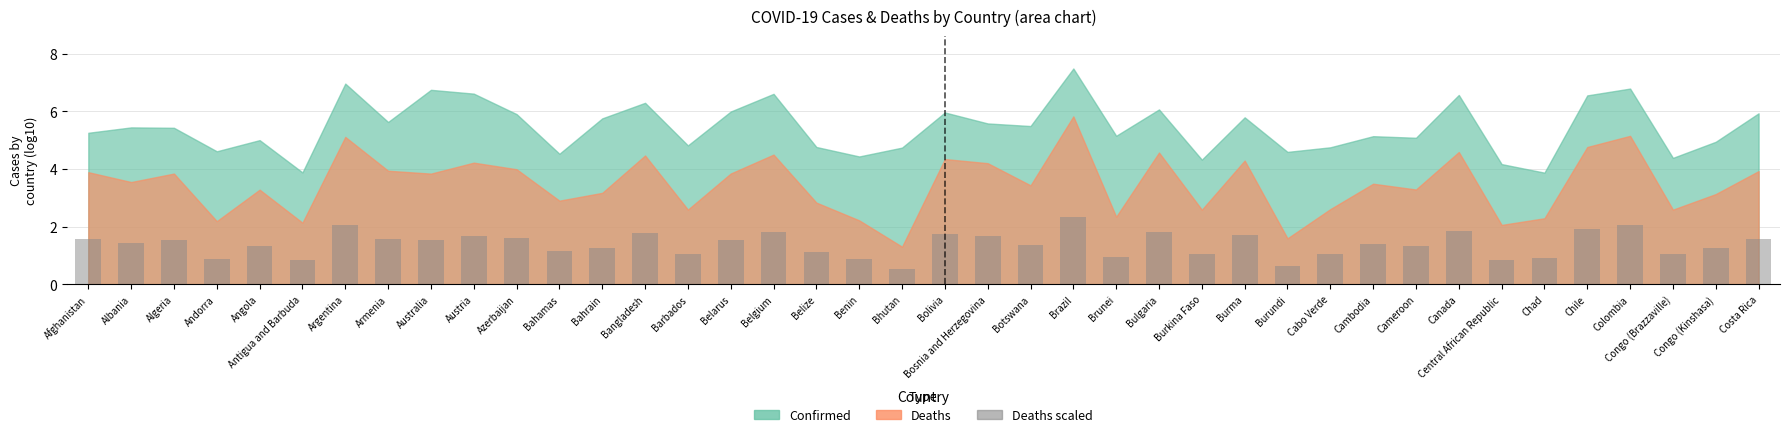

Does the chart contain stacked bars?

No